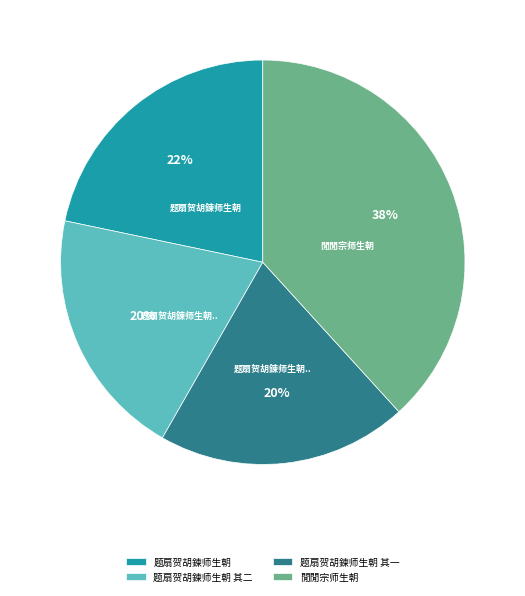

Do 题扇贺胡鍊师生朝 其一 and 题扇贺胡鍊师生朝 together represent more than half of the pie?

No